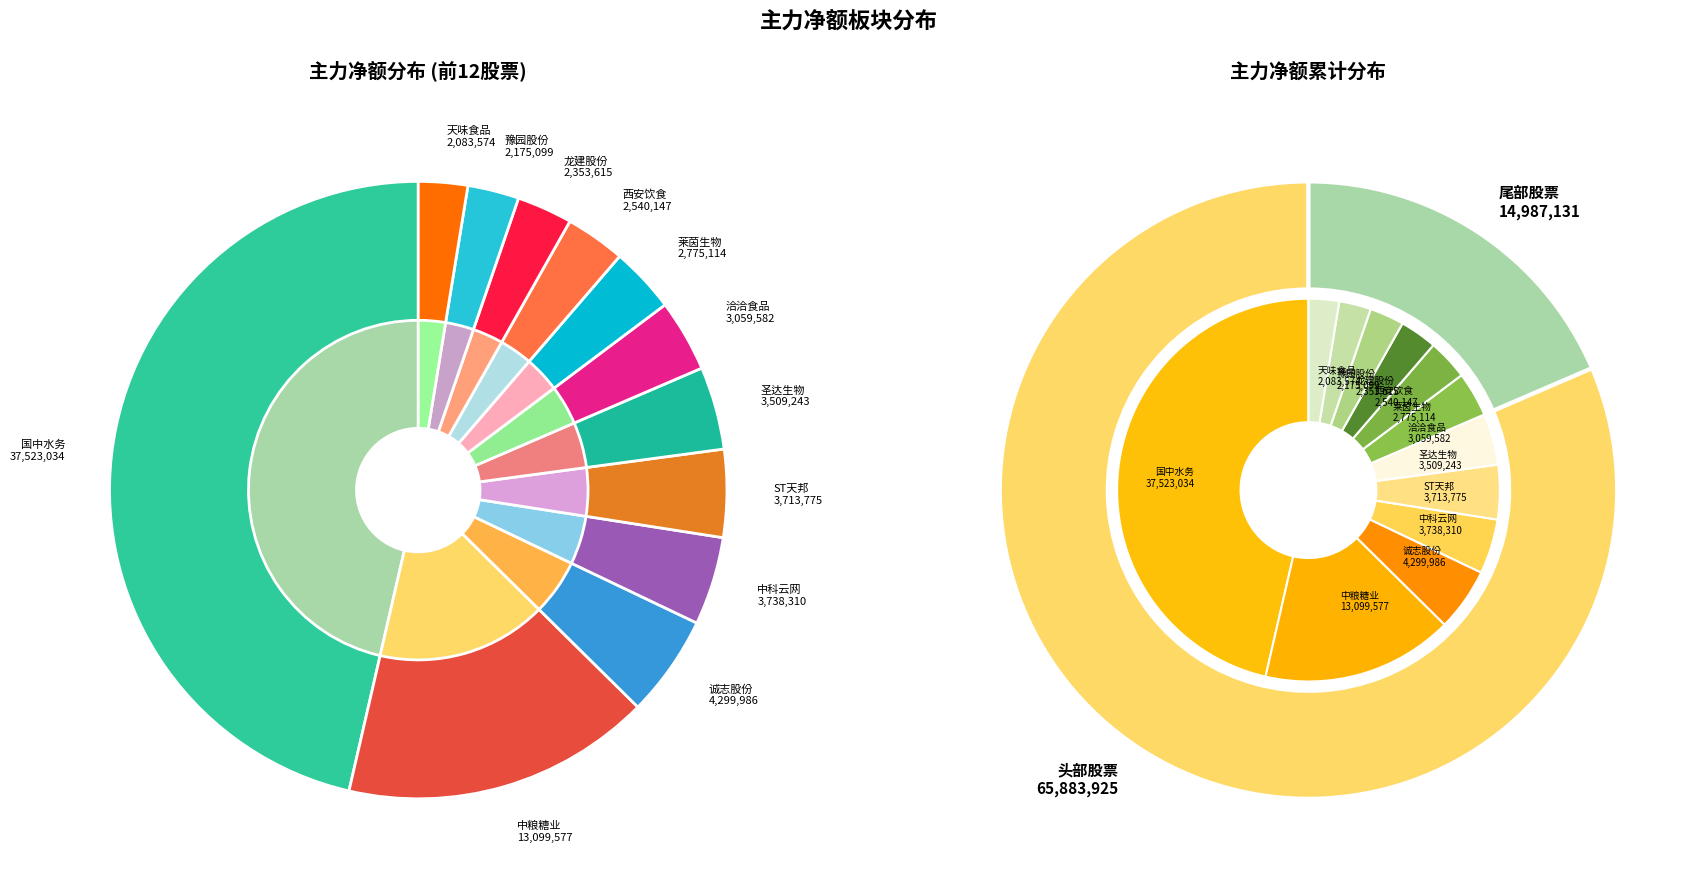

What is the smallest slice in the pie chart?

天味食品